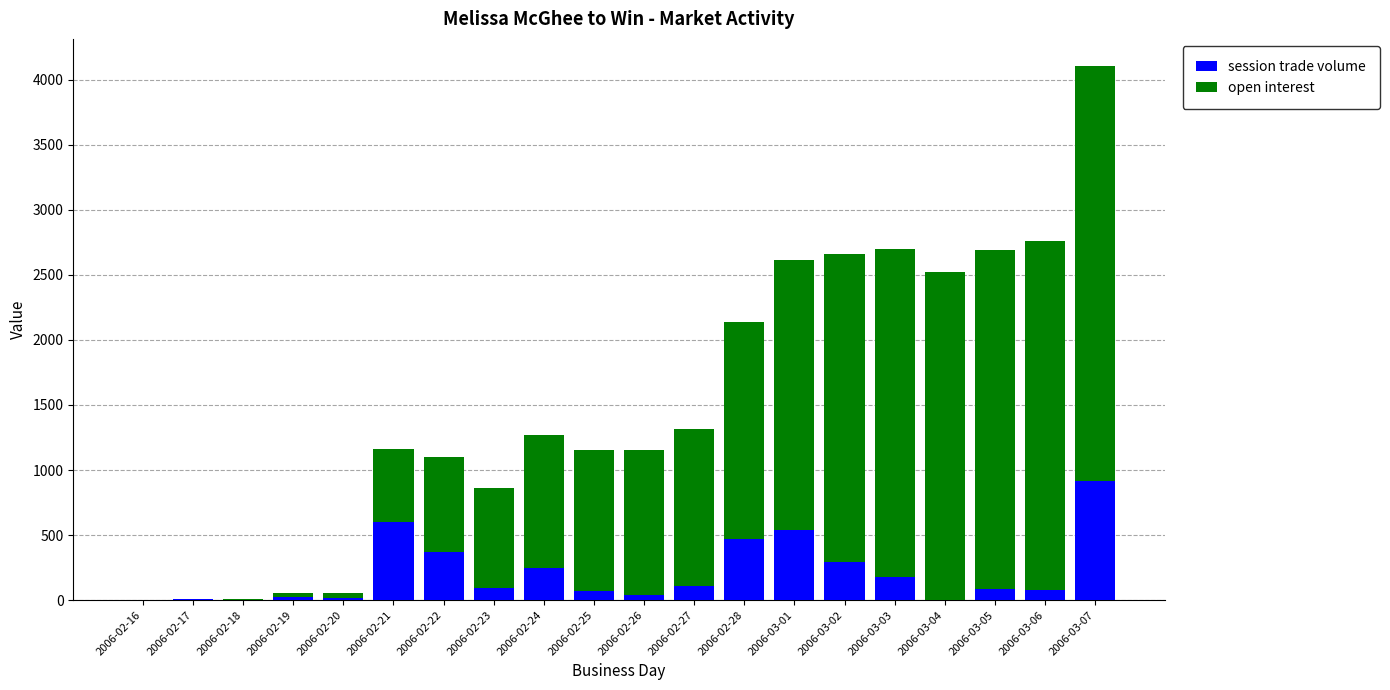

What is the maximum value for session trade volume?

919